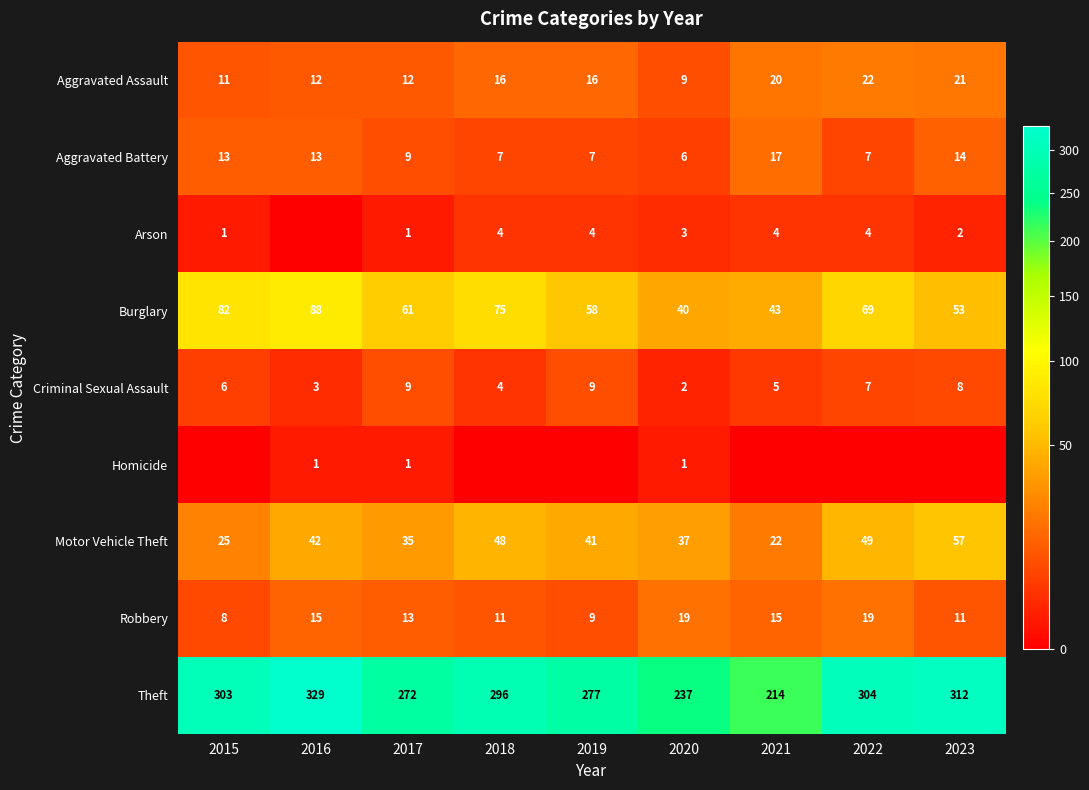

Which category has the highest value in the Burglary series?

2016